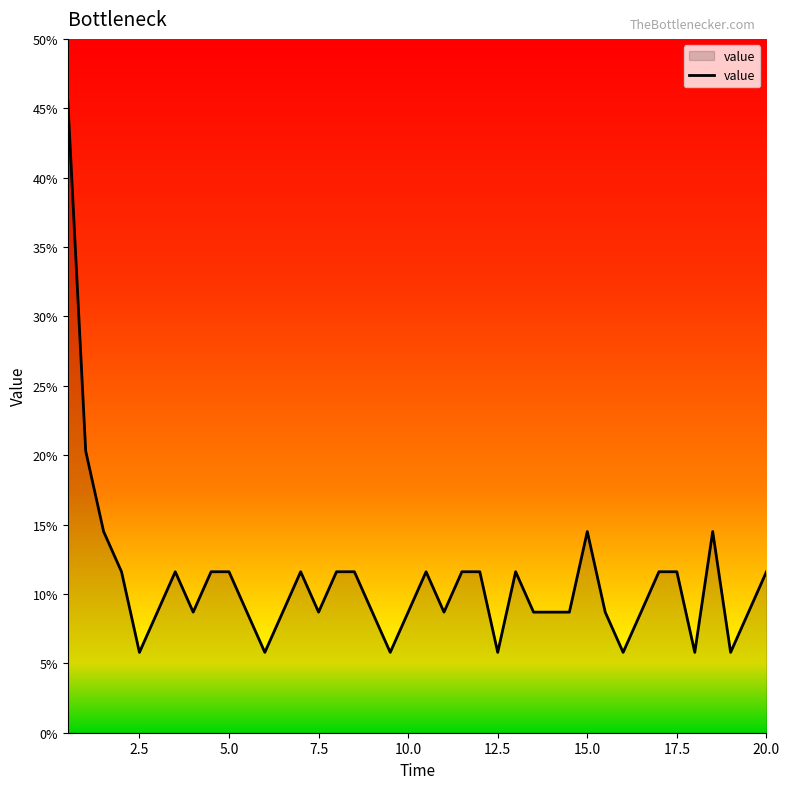

What is the greatest value displayed?

45.6